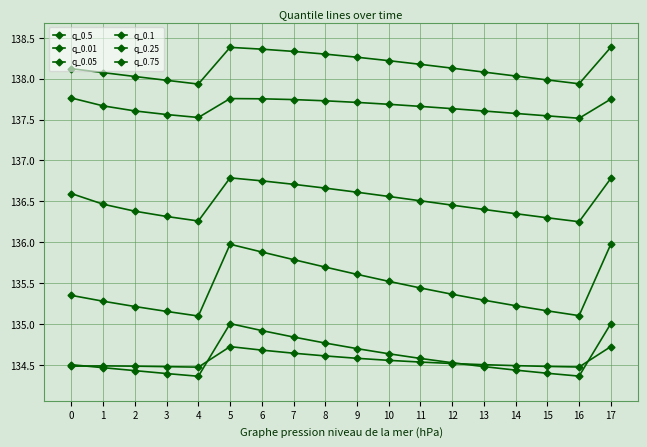

How many series are shown in this chart?

6